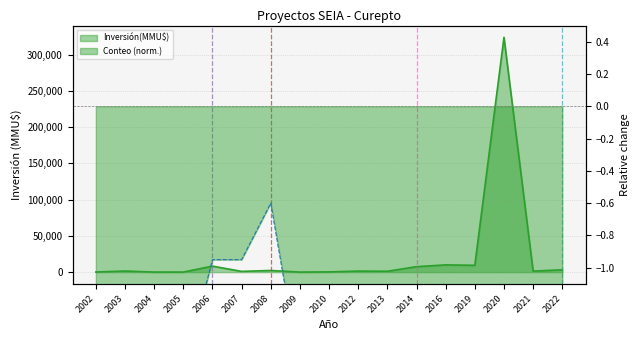

What is the minimum value for Conteo?

-2.0